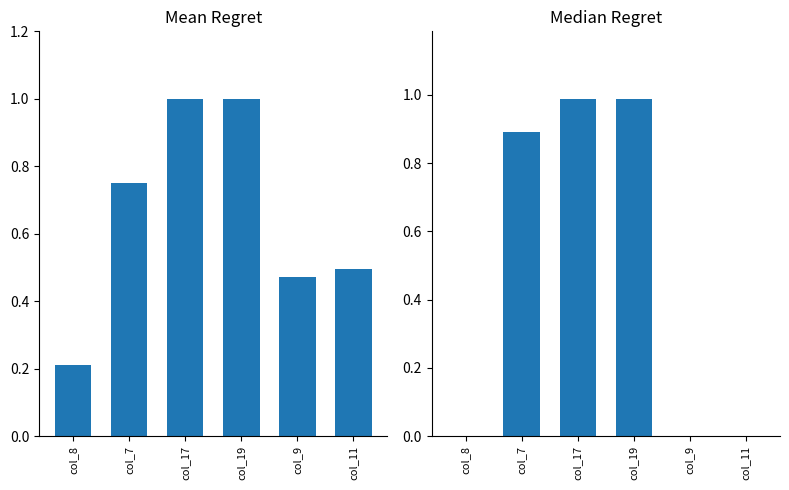

Which series has the widest spread of values?

Median Regret